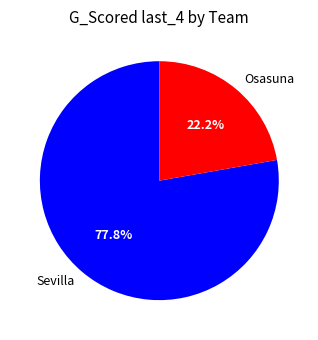

How many slices are in this pie chart?

2